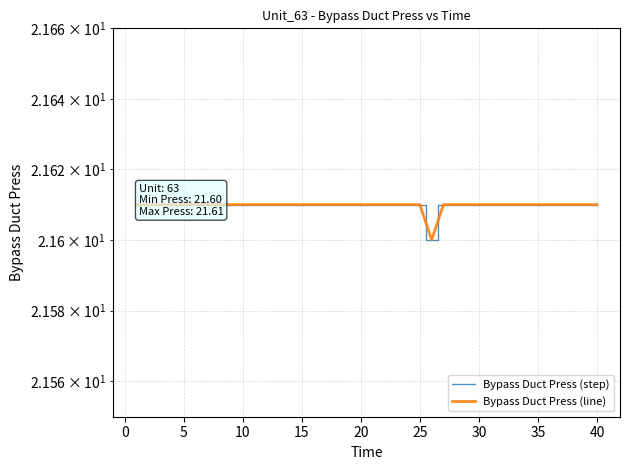

What is the minimum value for Bypass Duct Press (step)?

21.6